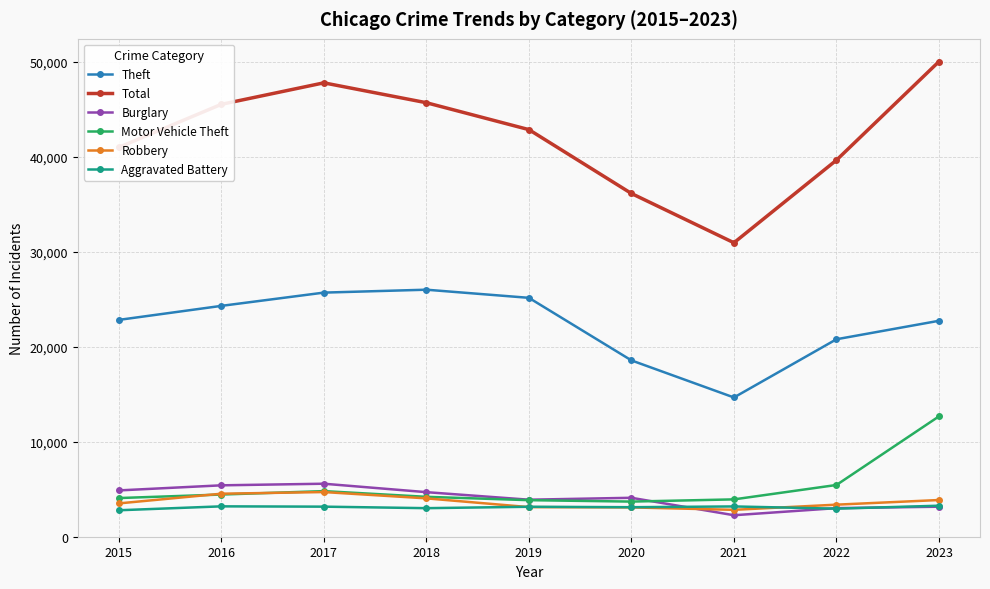

True or false: Theft and Motor Vehicle Theft cross at least once.

False